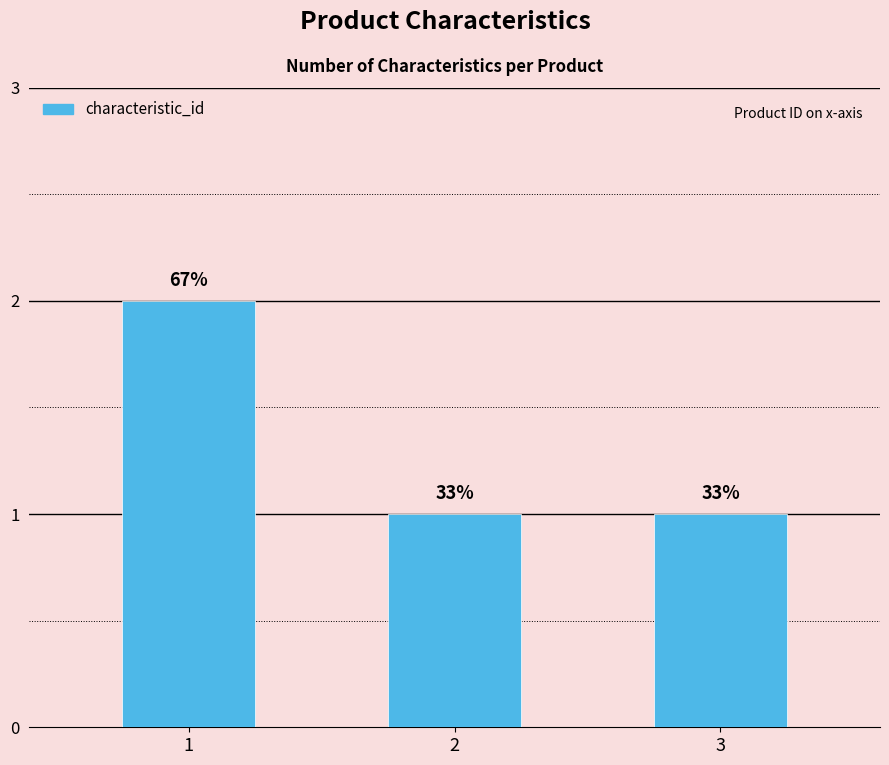

What is the average value?

1